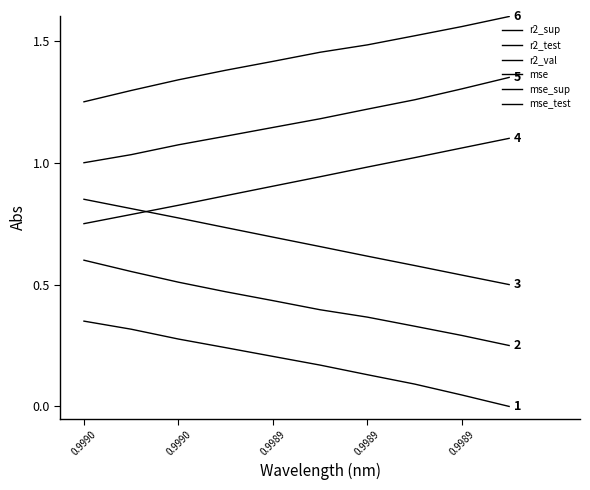

Does the chart display data point markers on the line(s)?

No